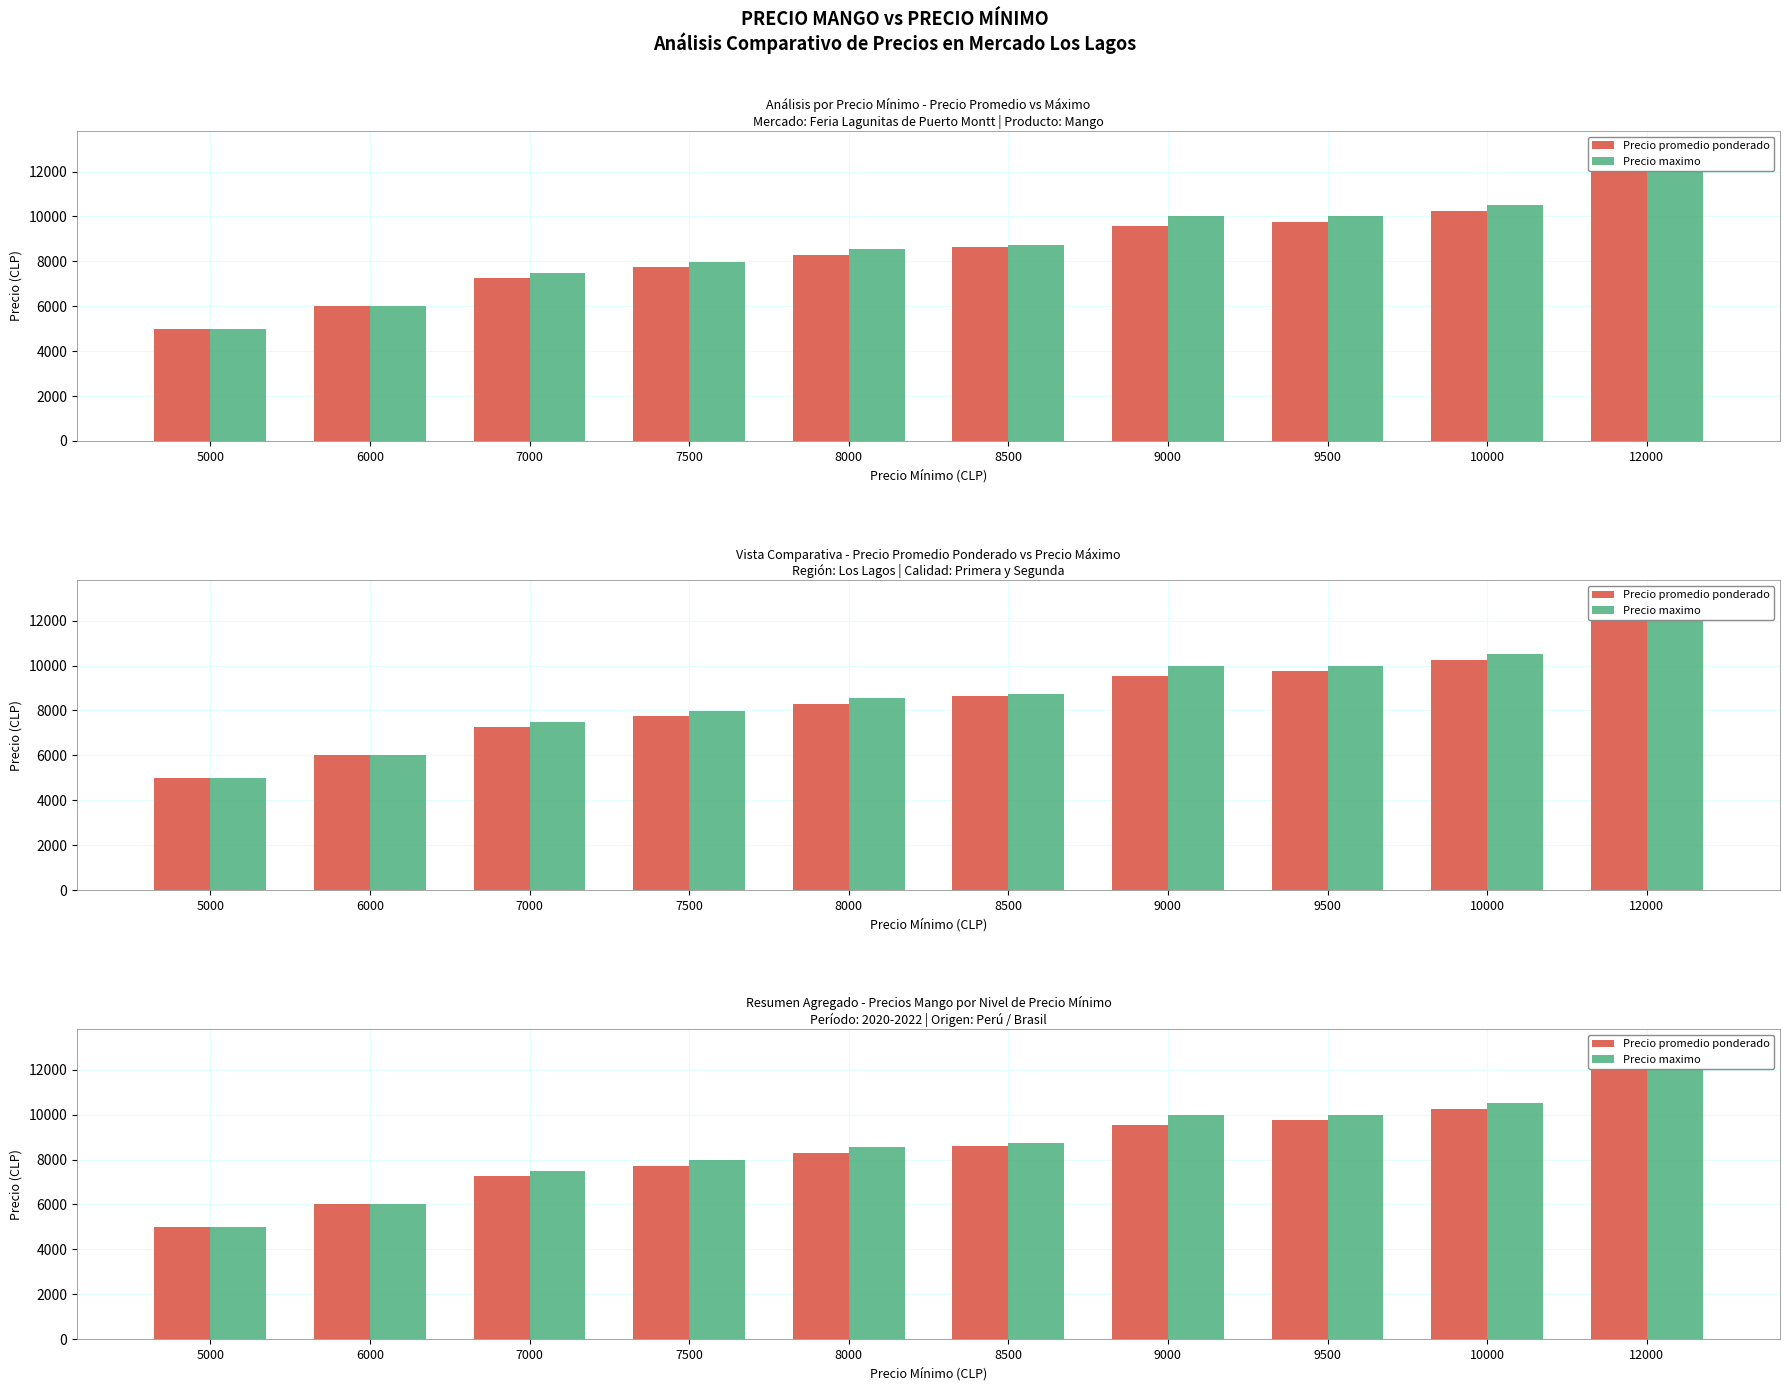

What is the average value of the Precio promedio ponderado series?

8445